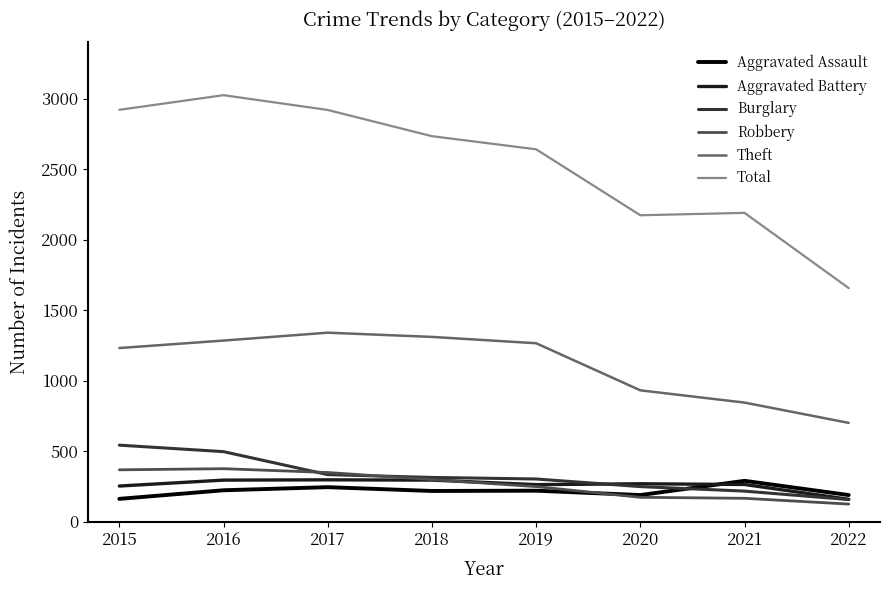

What is the sum of all Total values?

20260